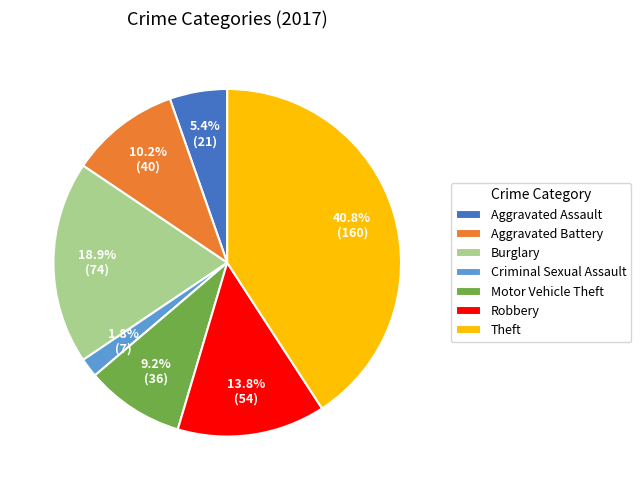

How many segments does this pie chart have?

7